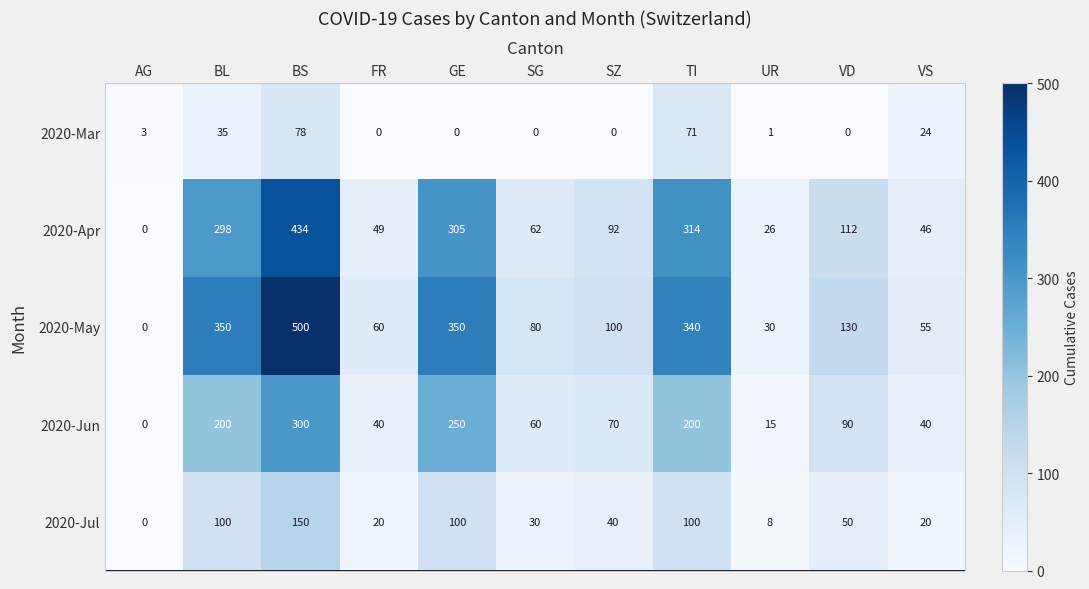

List the series in order of their peak value, lowest first.

2020-Mar, 2020-Jul, 2020-Jun, 2020-Apr, 2020-May